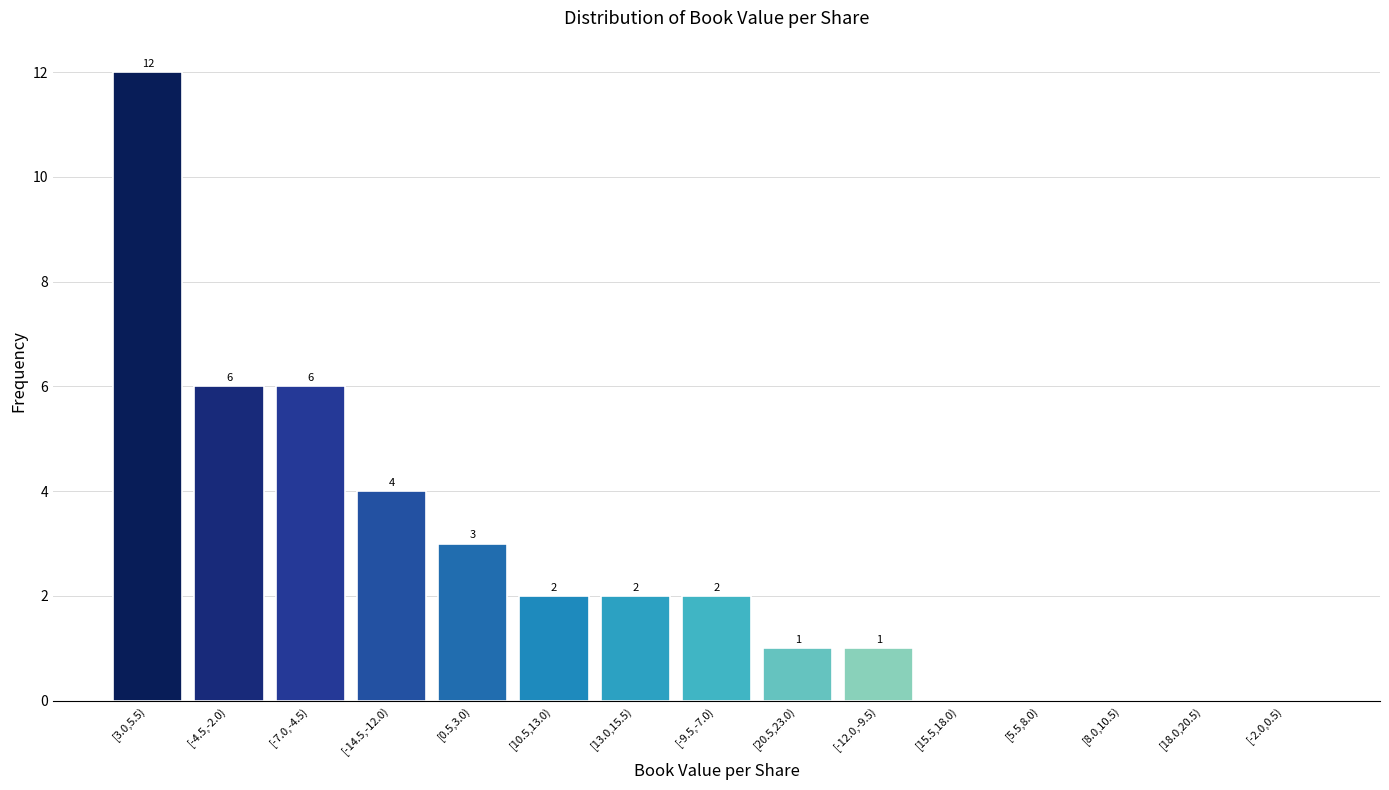

Reading left to right, extract all data points from this chart.

[3.0,5.5)=12	[-4.5,-2.0)=6	[-7.0,-4.5)=6	[-14.5,-12.0)=4	[0.5,3.0)=3	[10.5,13.0)=2	[13.0,15.5)=2	[-9.5,-7.0)=2	[20.5,23.0)=1	[-12.0,-9.5)=1	[15.5,18.0)=0	[5.5,8.0)=0	[8.0,10.5)=0	[18.0,20.5)=0	[-2.0,0.5)=0